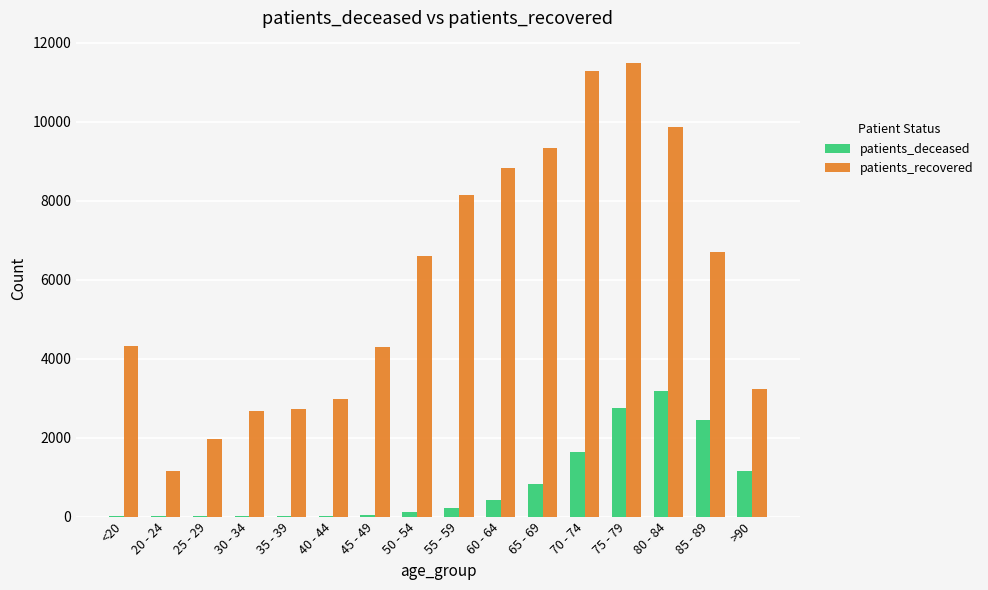

Between 40 - 44 and 45 - 49, which series saw the biggest shift?

patients_recovered